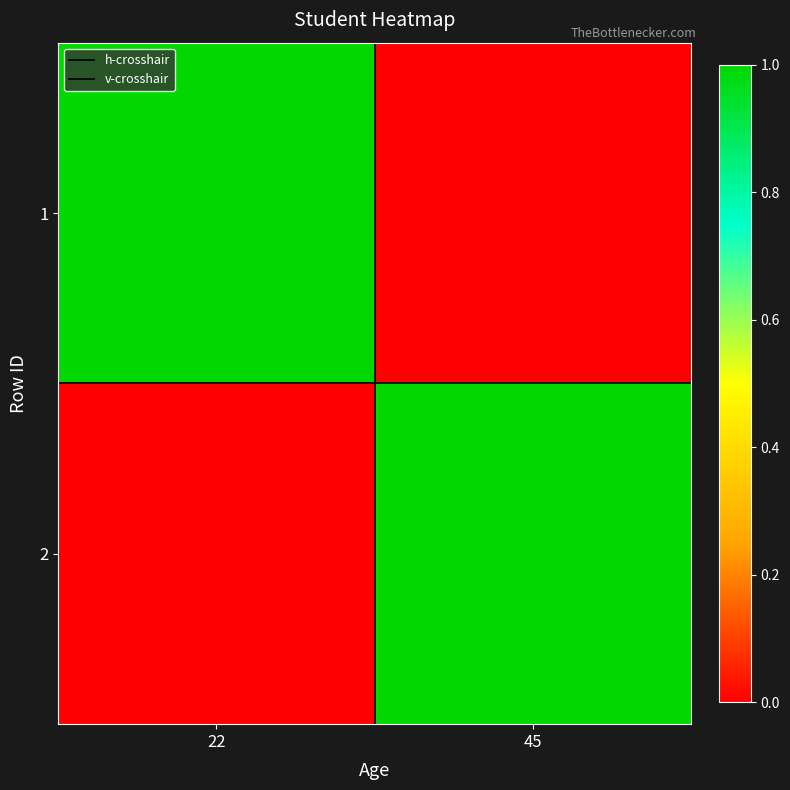

At how many categories does at least one series exceed 0?

2